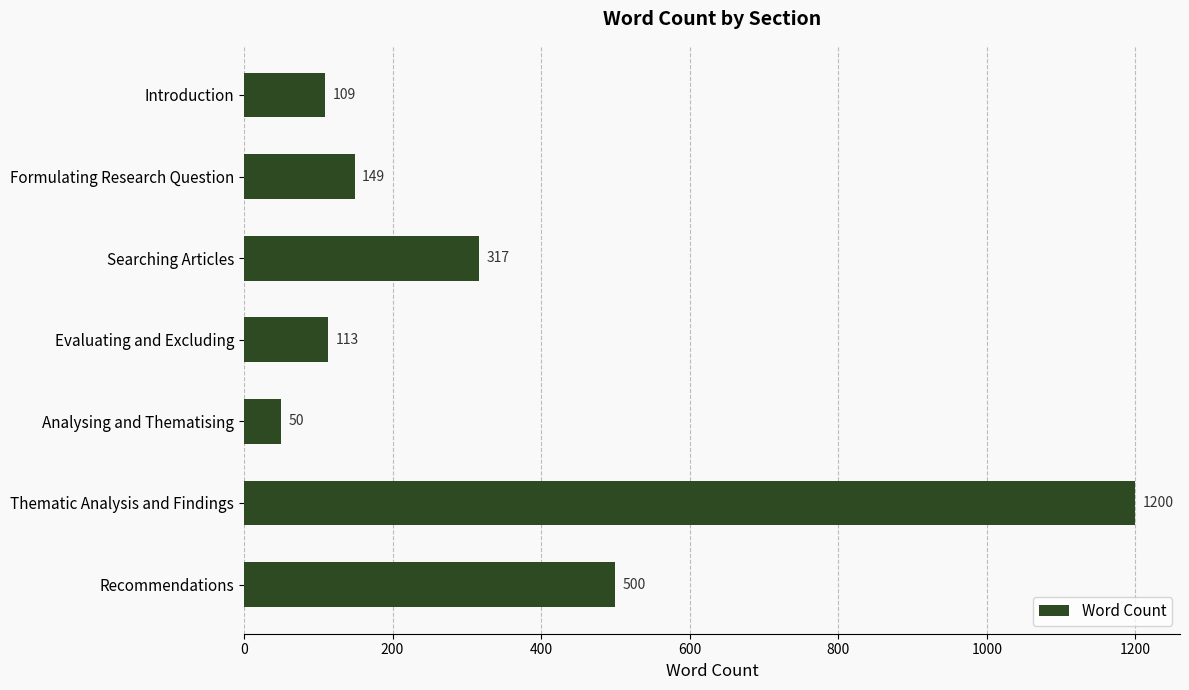

What is the change in value from Formulating Research Question to Analysing and Thematising?

-99